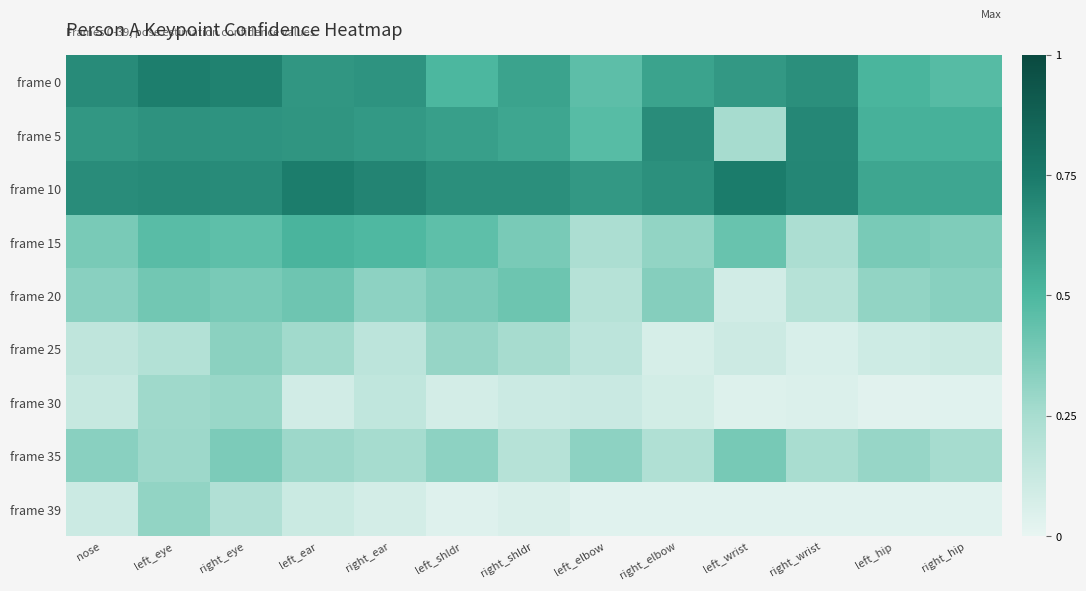

Which series has the widest spread of values?

frame 5